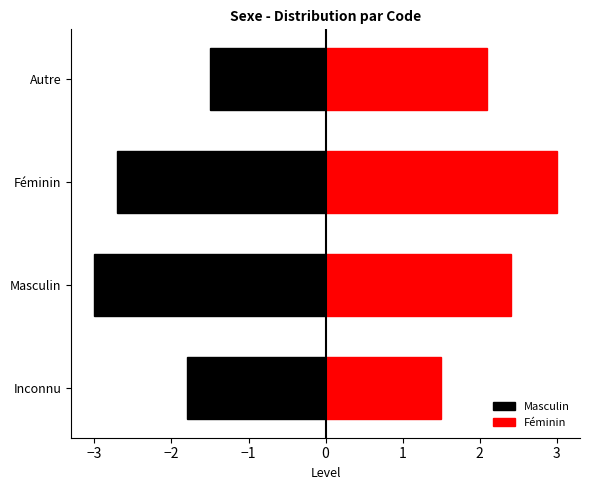

What is the maximum value shown in the chart?

3.0